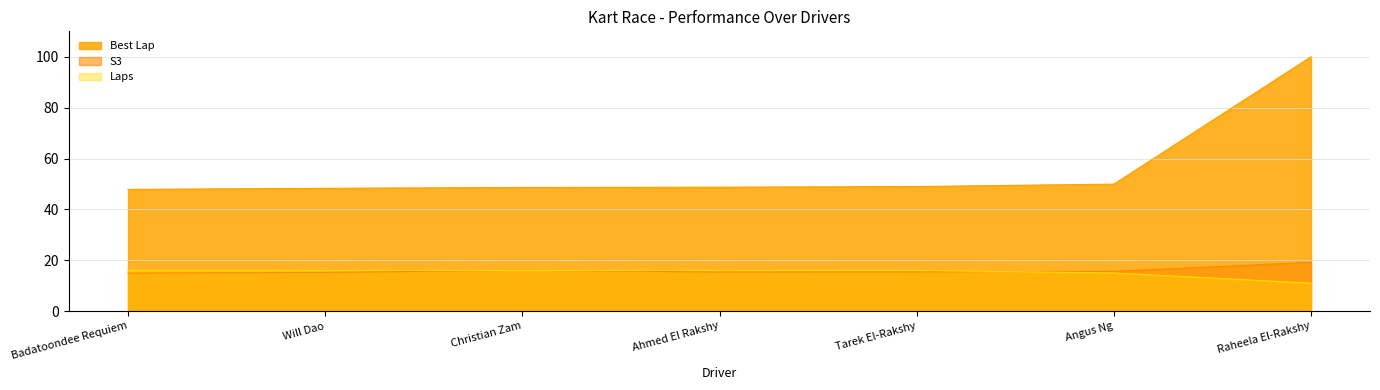

Does the chart have visible grid lines?

Yes